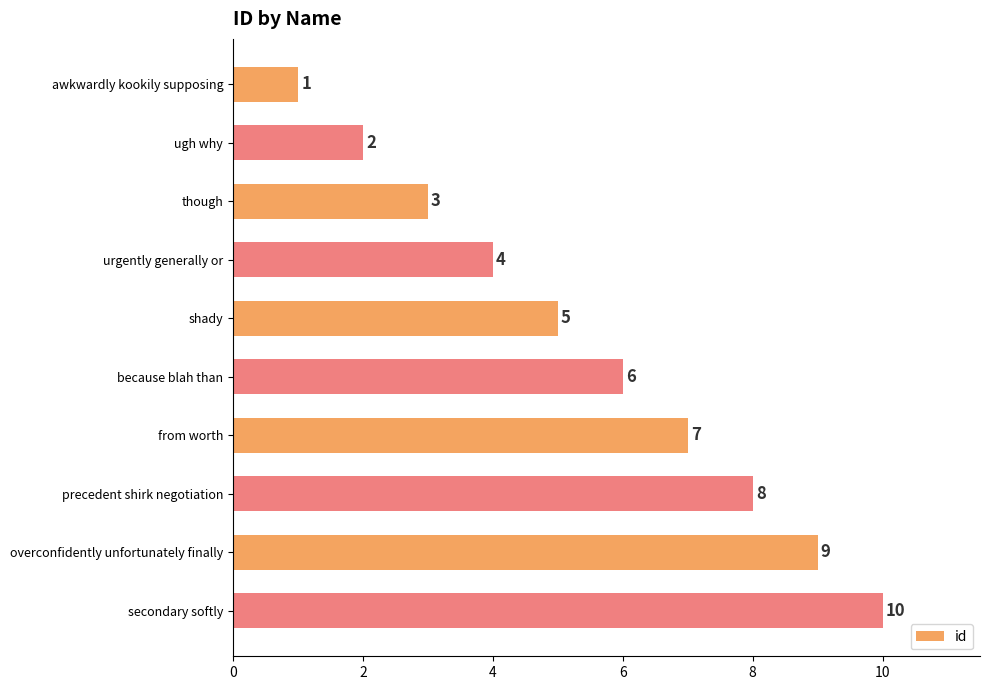

The chart shows a value of 6 at because blah than. True or false?

True